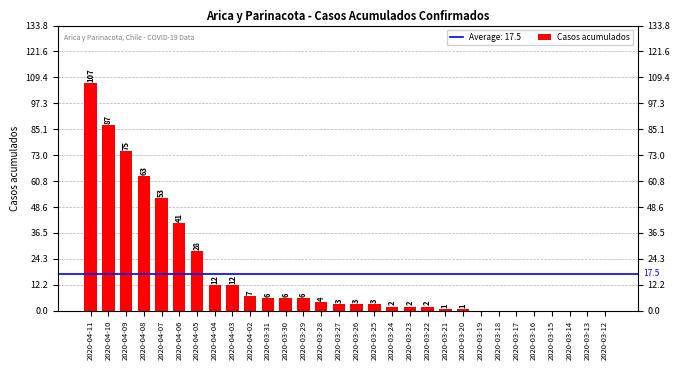

What is the sum of all values?

524